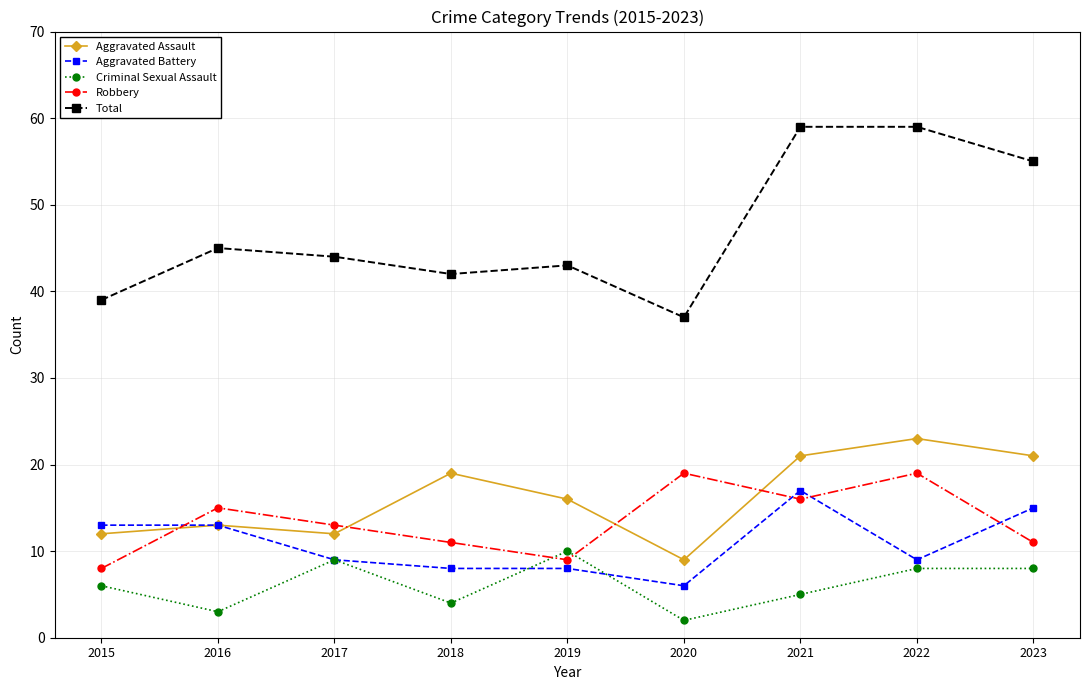

The Robbery series shows 19 at 2022. True or false?

True